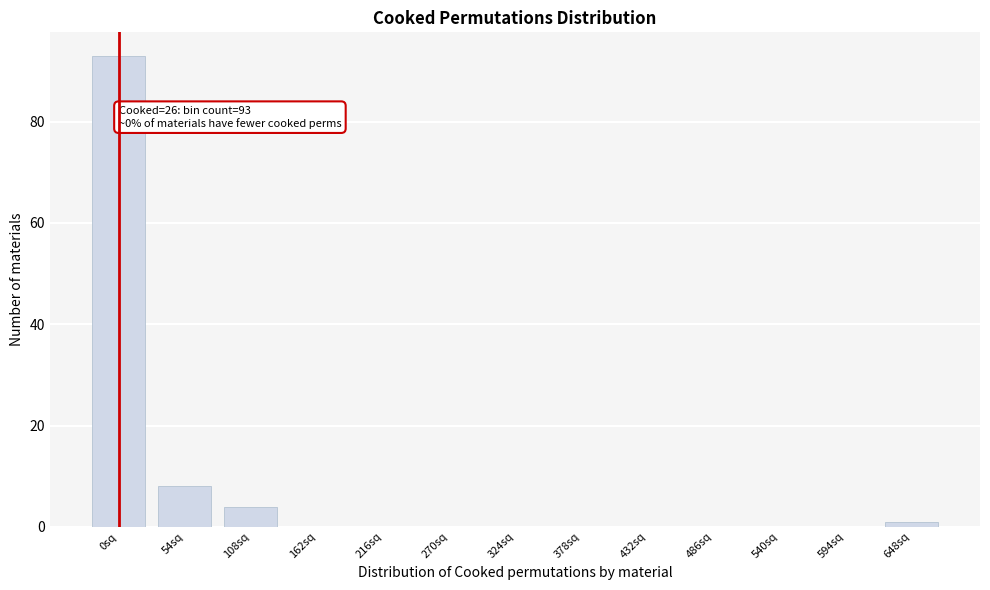

Reading left to right, extract all data points from this chart.

0sq=93	54sq=8	108sq=4	162sq=0	216sq=0	270sq=0	324sq=0	378sq=0	432sq=0	486sq=0	540sq=0	594sq=0	648sq=1